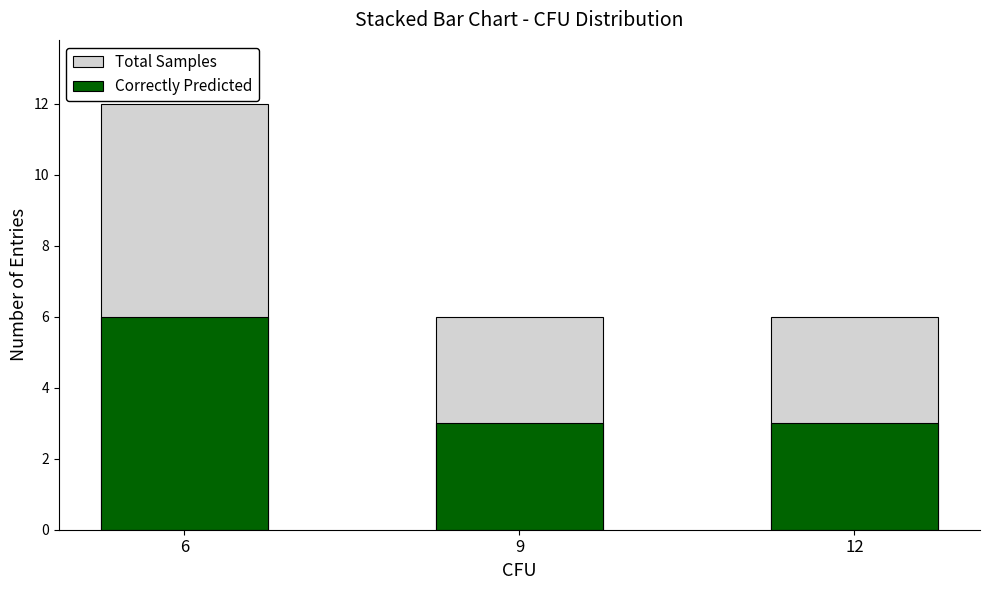

Between 6 and 12, which series saw the biggest shift?

Total Samples